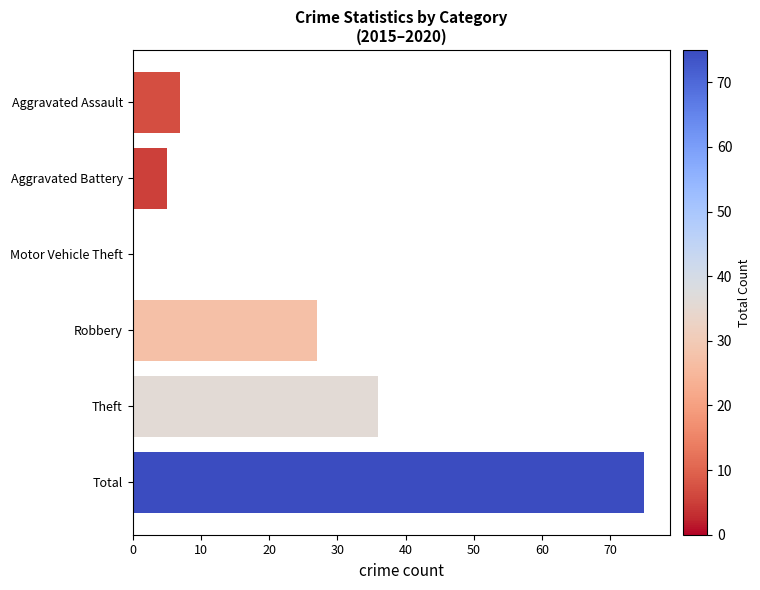

The value at Aggravated Battery is 5. True or false?

True